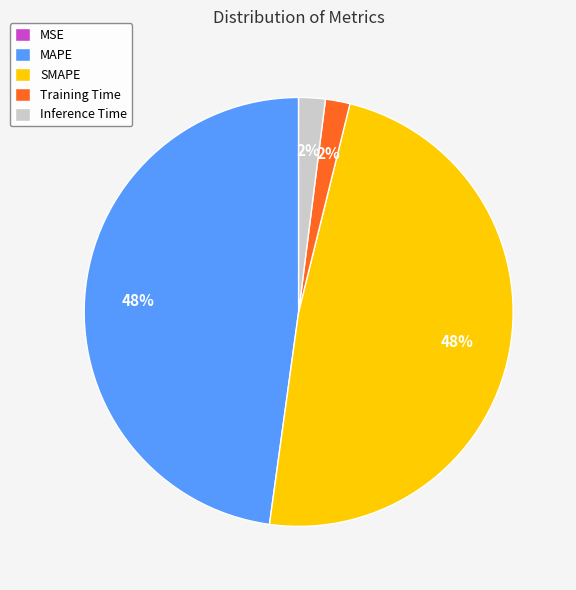

True or false: Training Time accounts for 15% of the total.

False